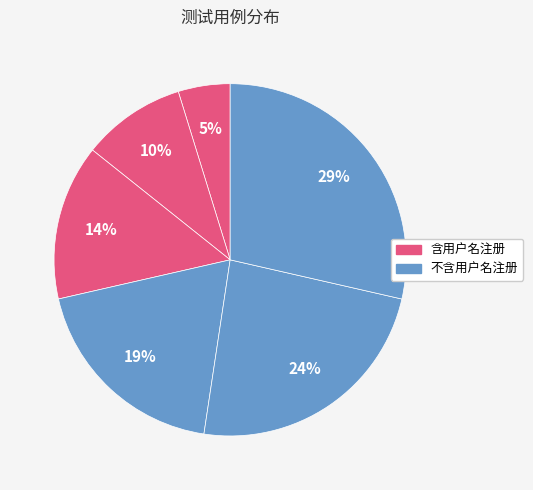

Does any single category account for the majority?

No